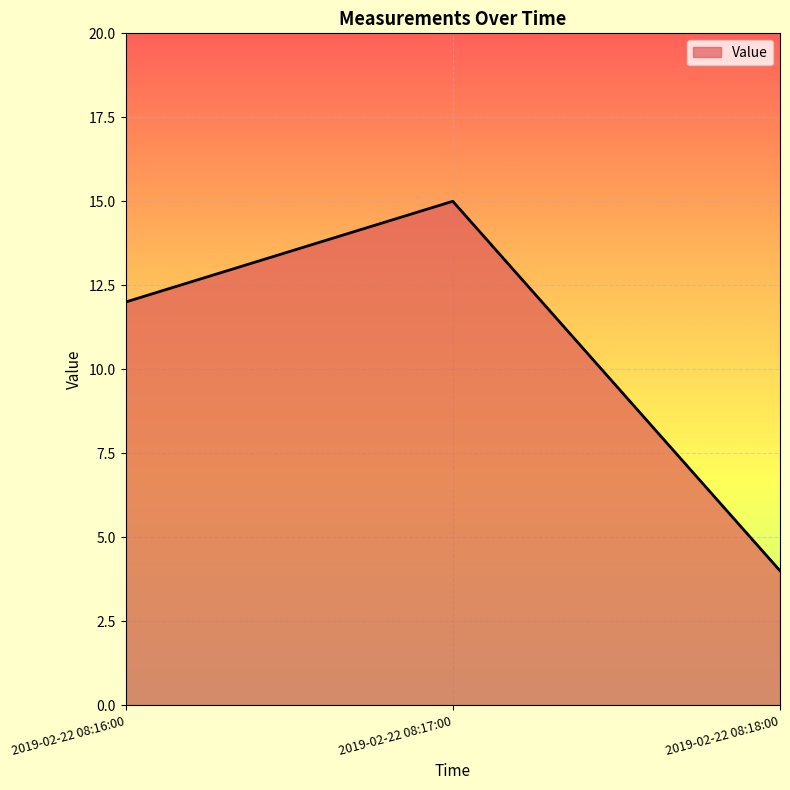

Reading right to left, list all the values displayed in this chart.

2019-02-22 08:18:00=4	2019-02-22 08:17:00=15	2019-02-22 08:16:00=12